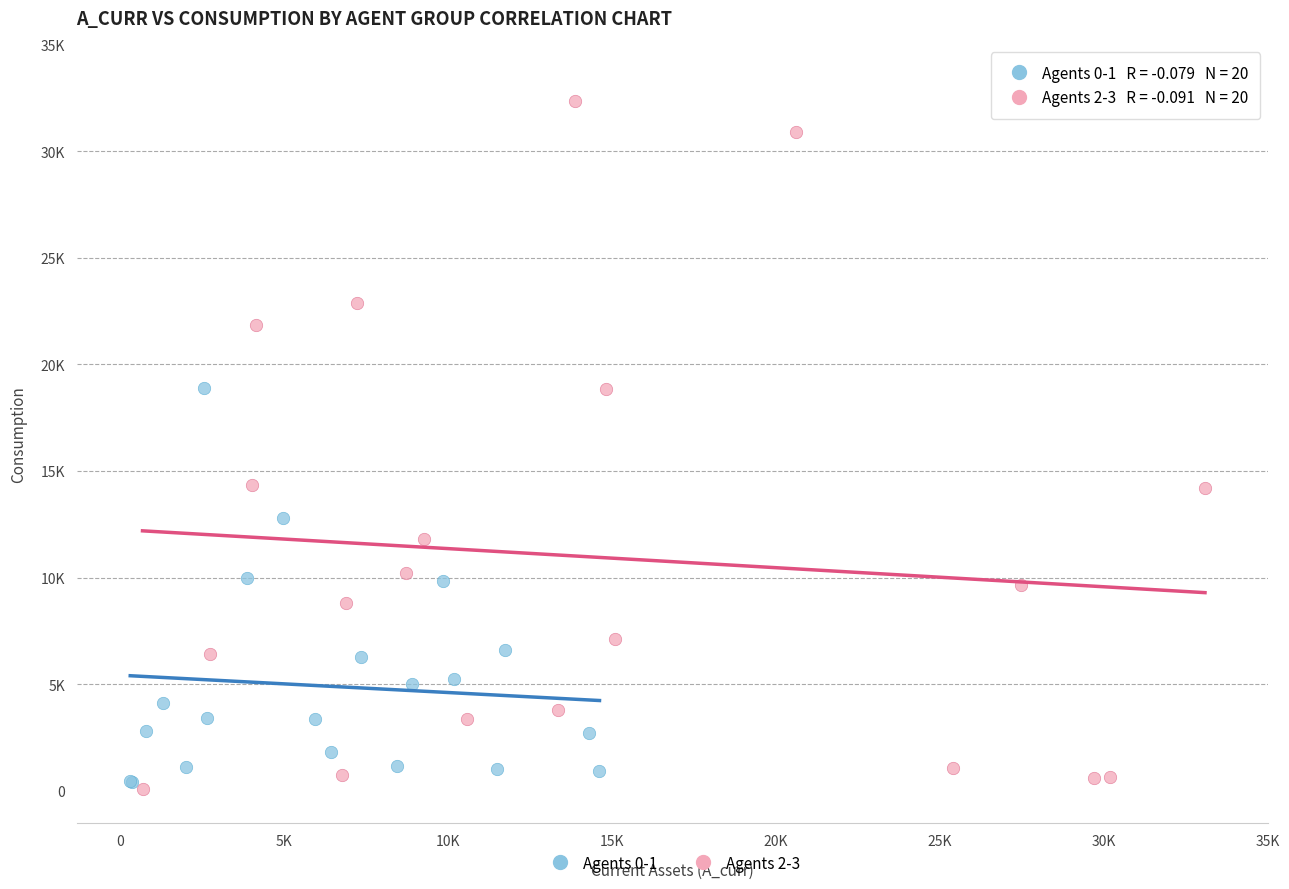

Which series contains the highest Y value?

Agents 2-3